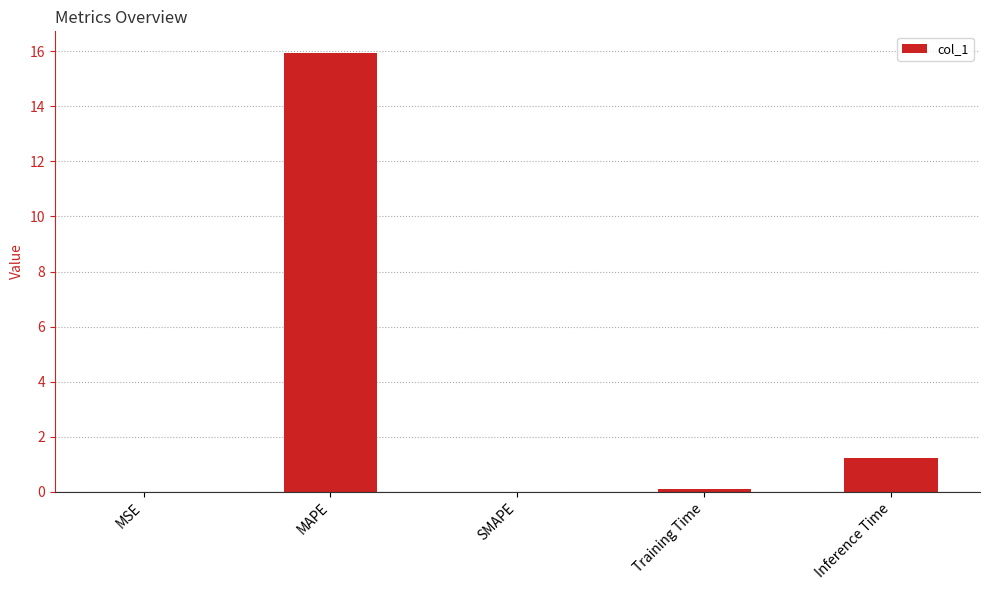

What is the sum of all values?

17.2